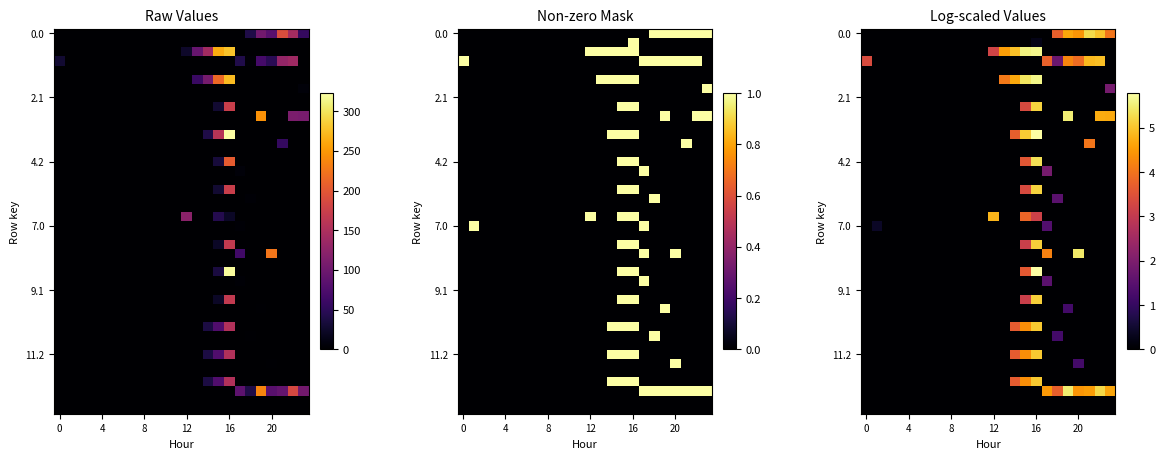

At how many categories does at least one series exceed 82?

11